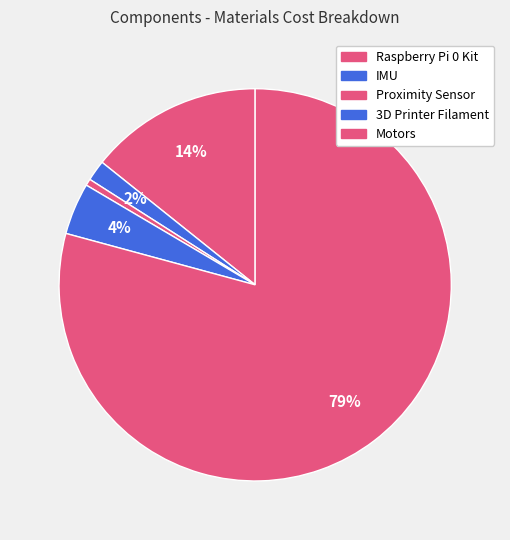

To the nearest percent, what percentage of the pie is IMU?

2%